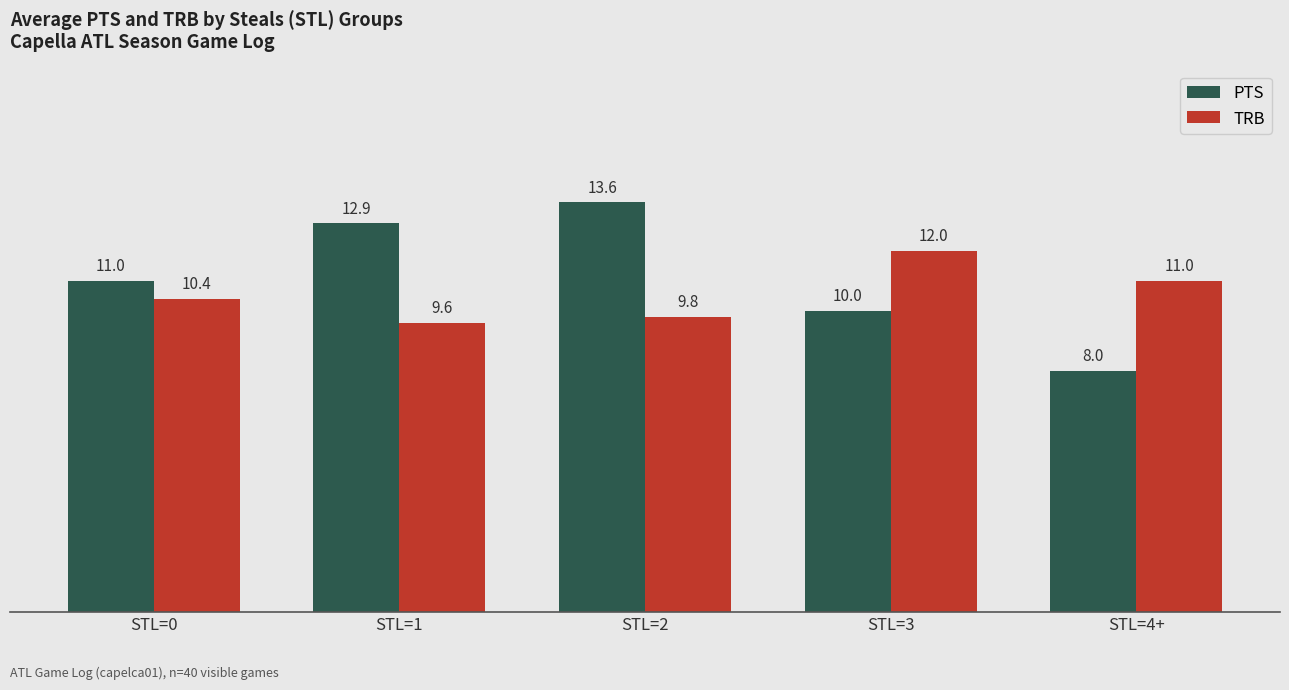

Where is TRB nearest to the value 10?

STL=2